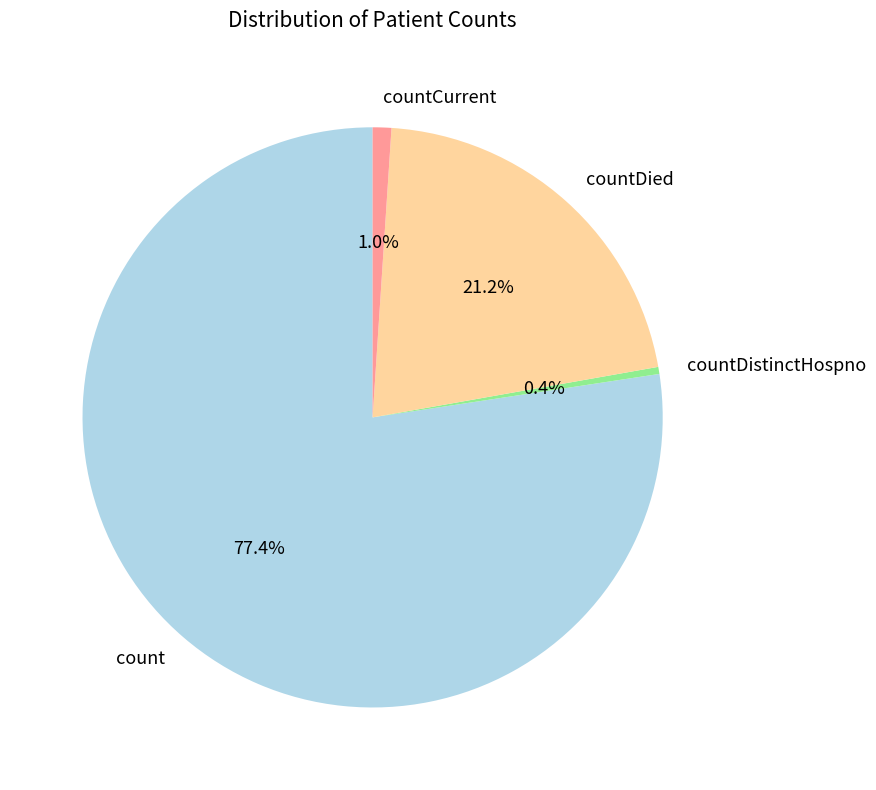

To the nearest percent, what is the difference between the countDied and countCurrent slice percentages?

20%